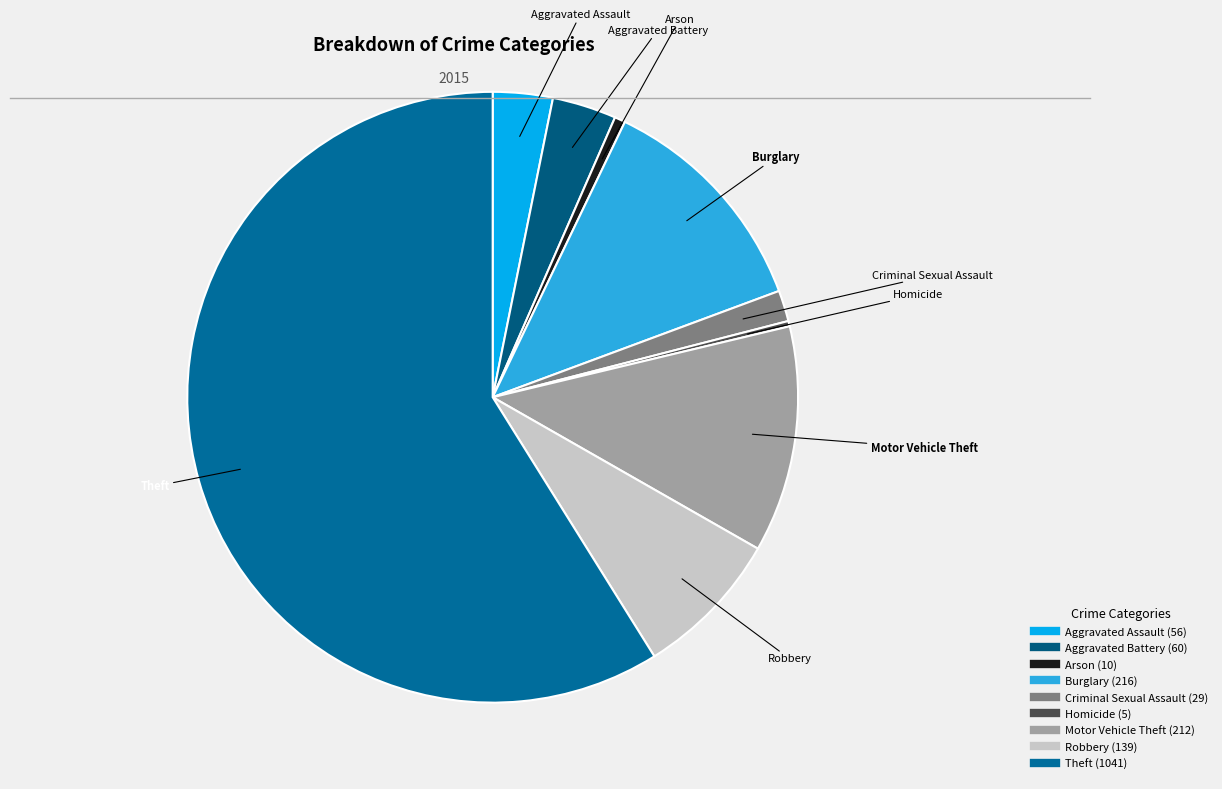

What is the ratio of the value at Theft to the value at Robbery?

7.5